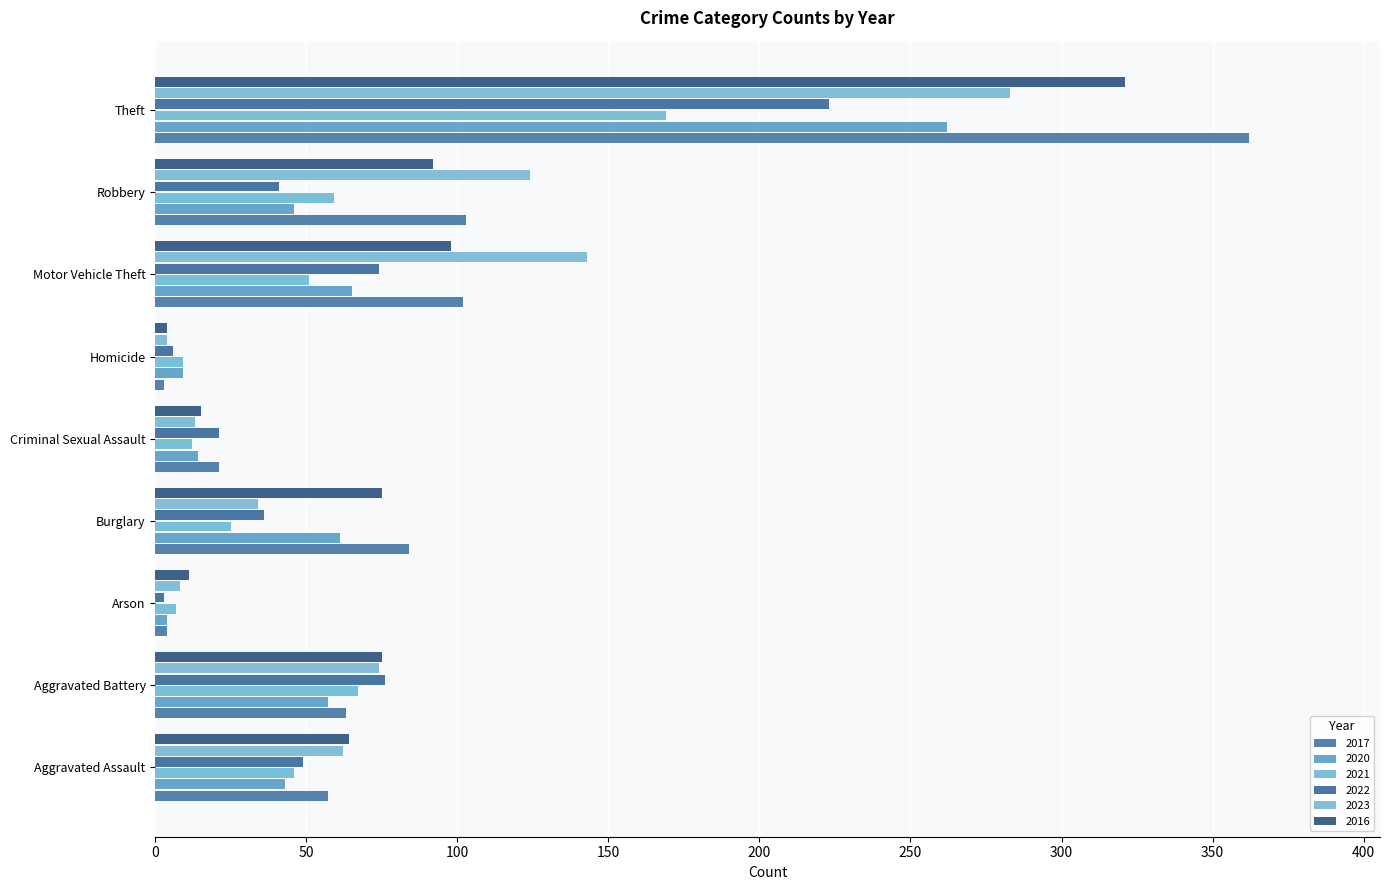

What is the spread (max minus min) of values at Arson?

8